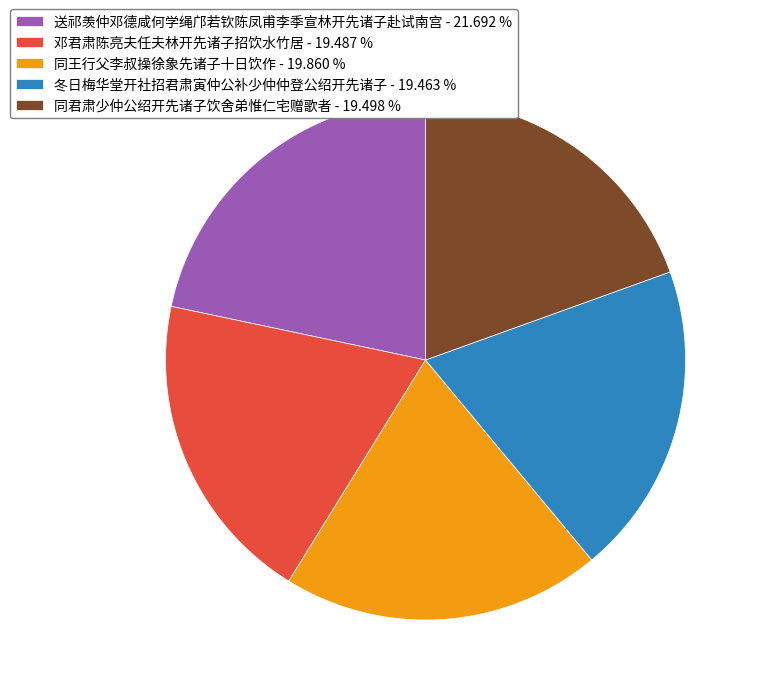

How many segments does this pie chart have?

5